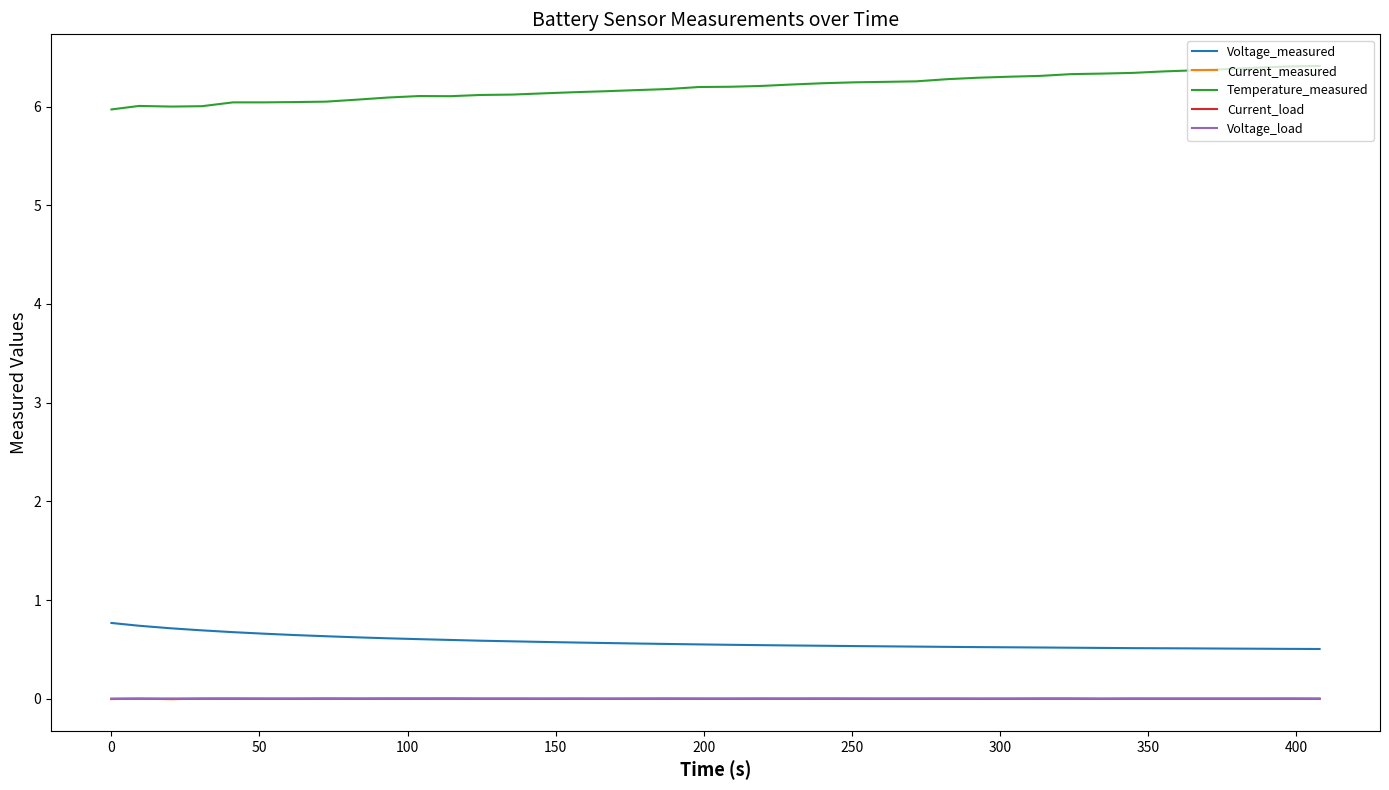

How many distinct data groups are displayed?

5